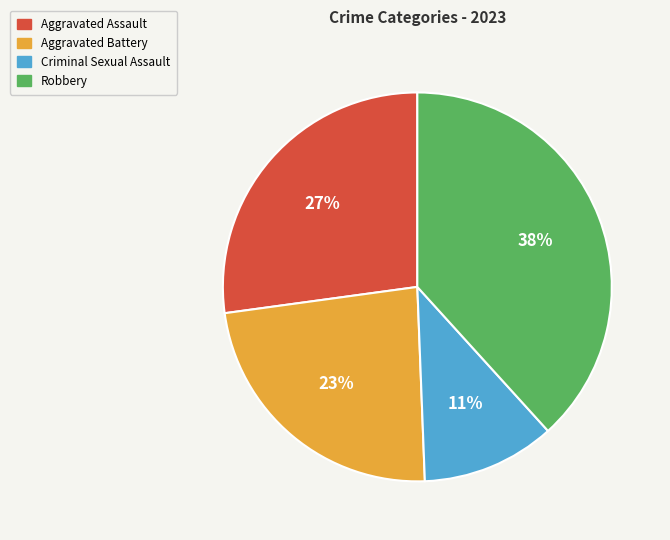

To the nearest percent, what percentage of the pie is Aggravated Assault?

27%